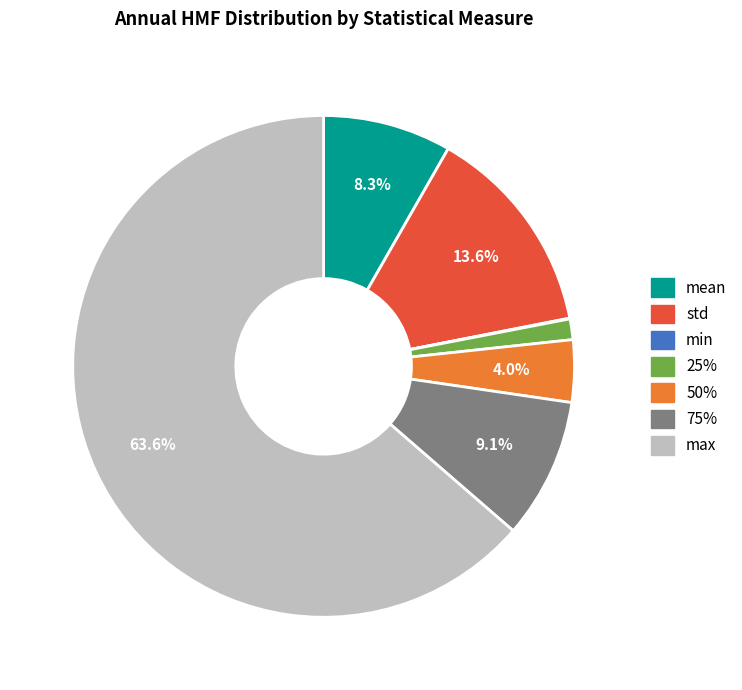

The 25% slice represents 1% of the pie. True or false?

True